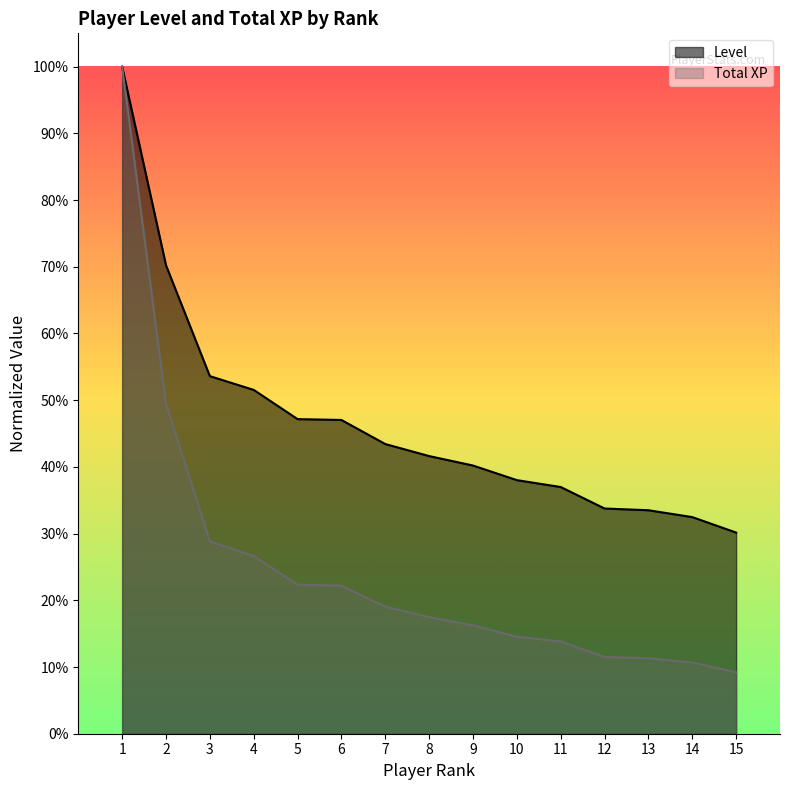

Reading left to right, list all the values displayed in this chart.

Level: 1.0	0.7	0.5	0.5	0.5	0.5	0.4	0.4	0.4	0.4	0.4	0.3	0.3	0.3	0.3
Total XP: 1.0	0.5	0.3	0.3	0.2	0.2	0.2	0.2	0.2	0.1	0.1	0.1	0.1	0.1	0.1